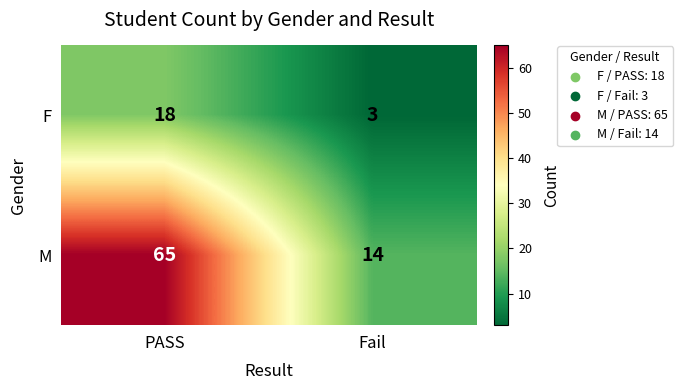

Reading right to left, list all the values displayed in this chart.

F: Fail=3	PASS=18
M: Fail=14	PASS=65